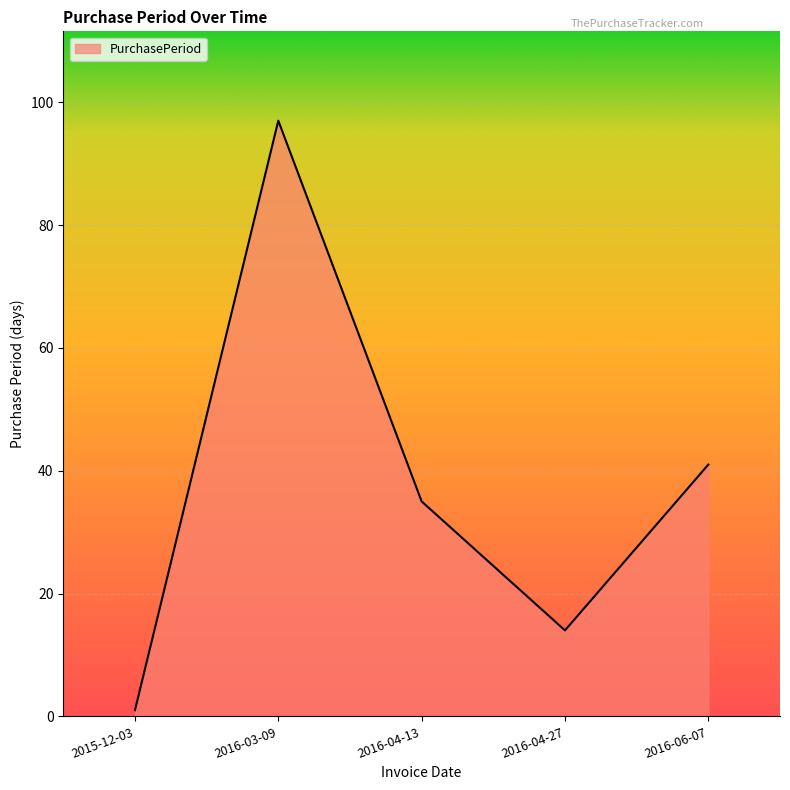

How many distinct data groups are displayed?

1